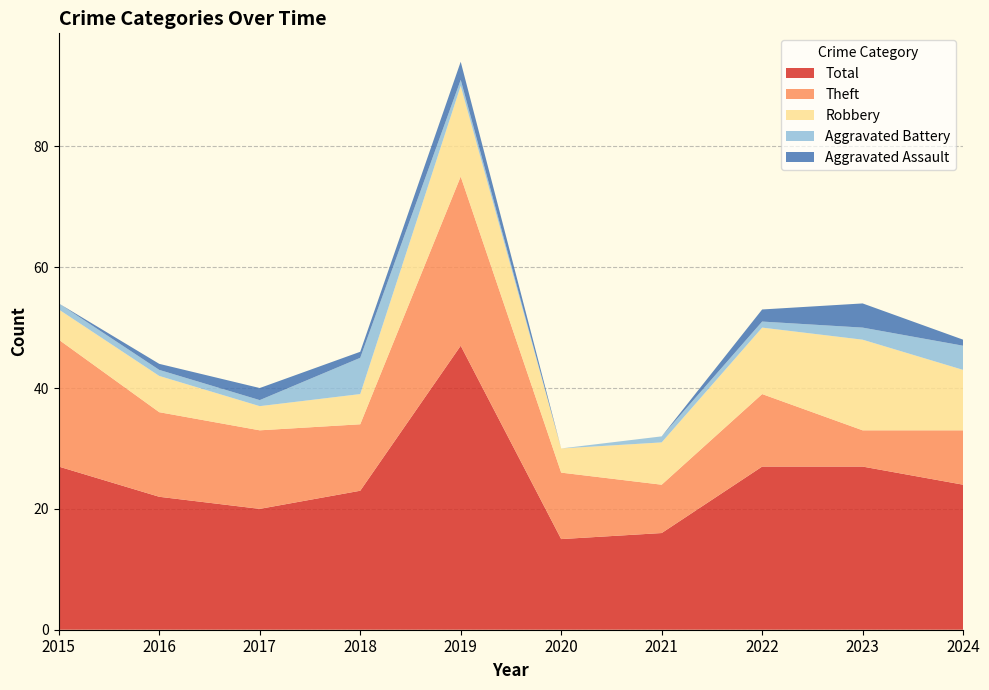

Reading left to right, extract all data points from this chart.

Aggravated Assault: 0	1	2	1	3	0	0	2	4	1
Aggravated Battery: 1	1	1	6	1	0	1	1	2	4
Robbery: 5	6	4	5	15	4	7	11	15	10
Theft: 21	14	13	11	28	11	8	12	6	9
Total: 27	22	20	23	47	15	16	27	27	24